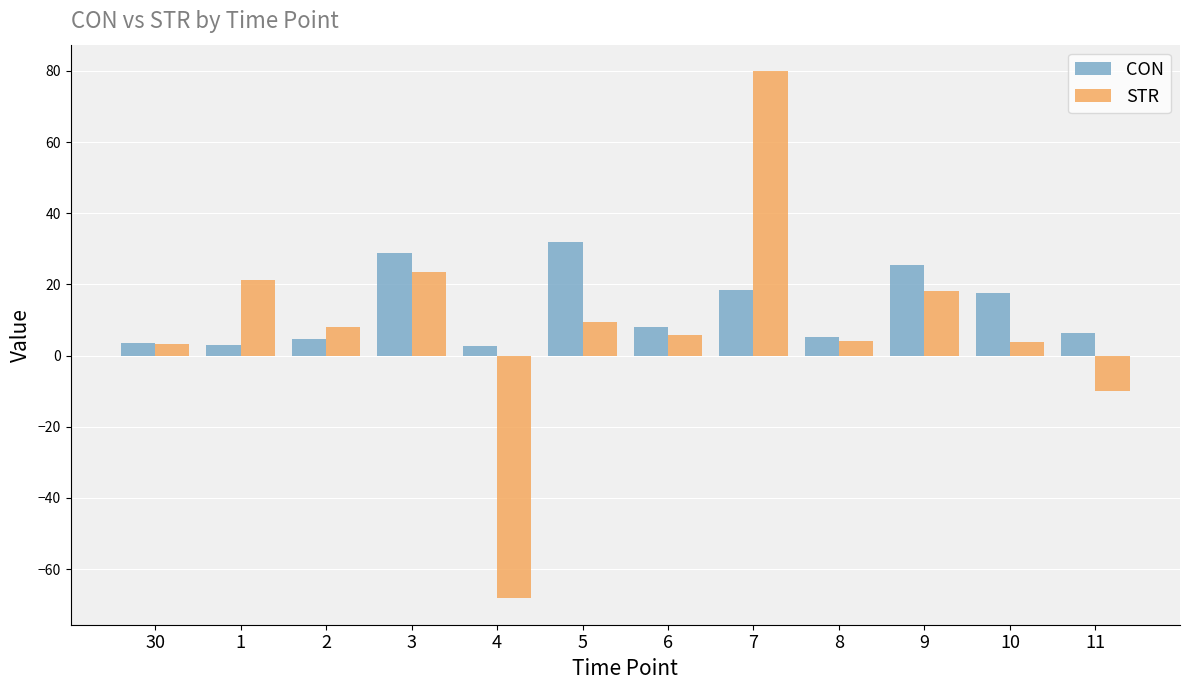

Is the value of CON at 1 greater than the value of STR at 9?

No